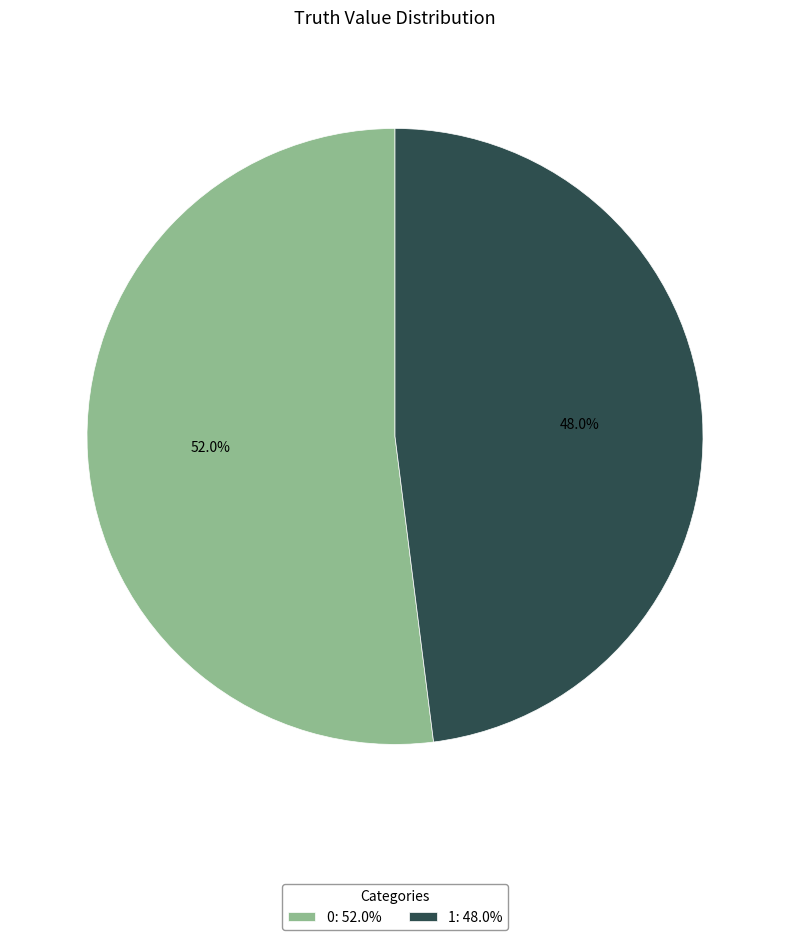

Rank the categories by value from lowest to highest.

1, 0